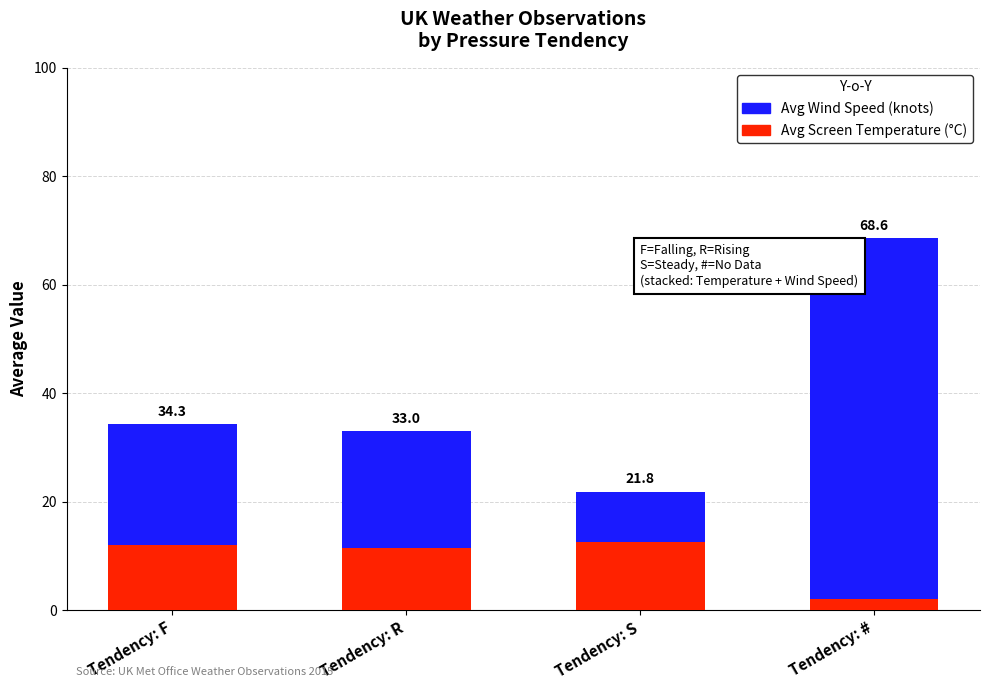

Does the chart contain any negative values?

No